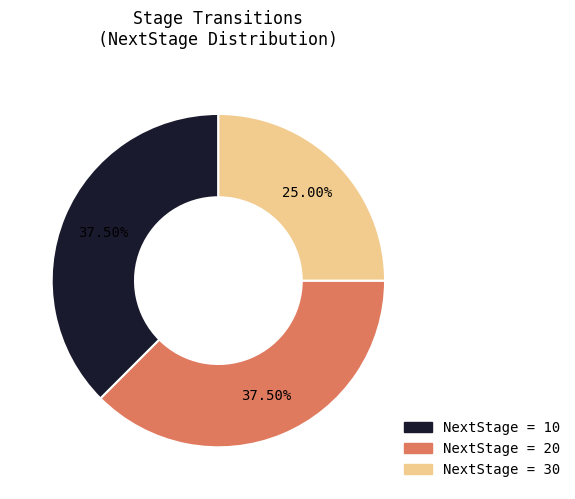

Does any single category account for the majority?

No